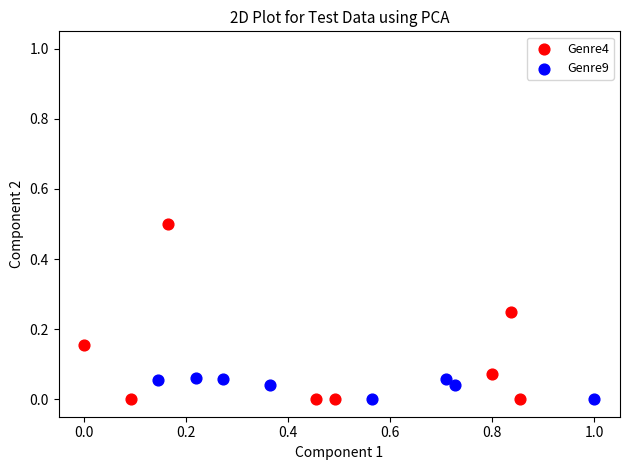

Which series has the widest spread of Y values?

Genre4